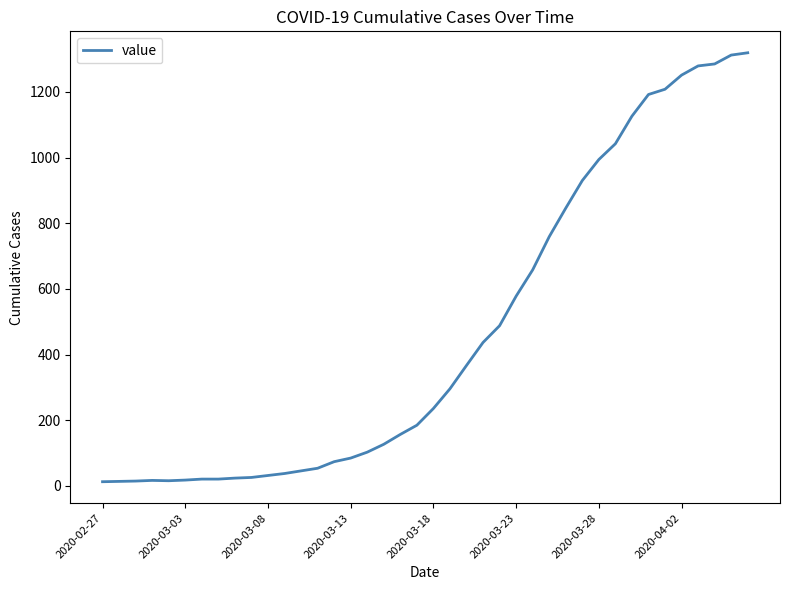

What is the greatest value displayed?

1319